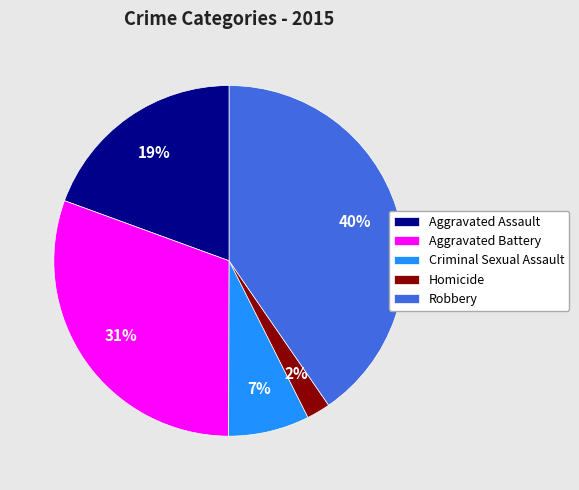

Between Aggravated Assault and Criminal Sexual Assault, which is larger?

Aggravated Assault